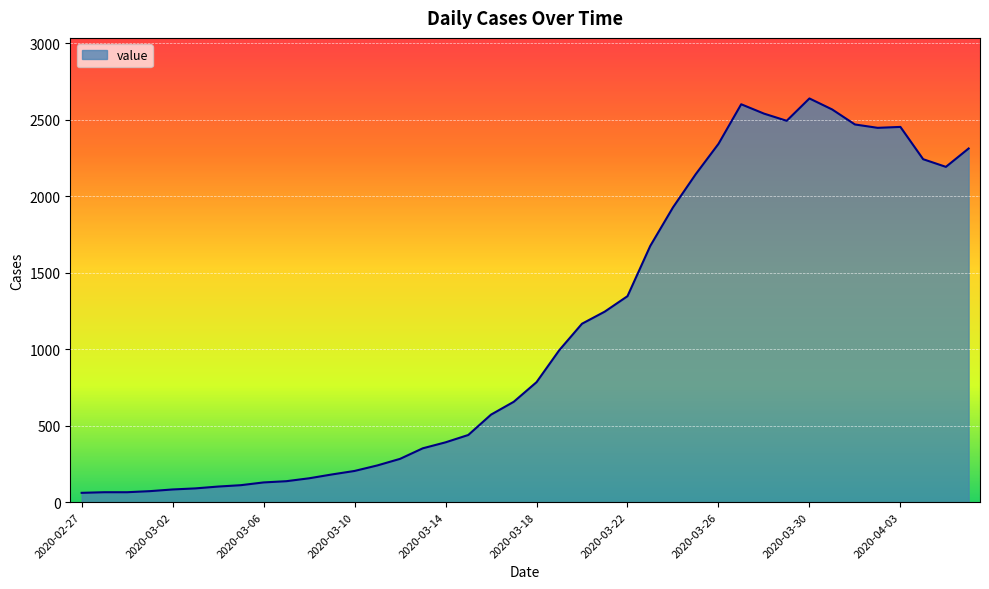

What is the greatest value displayed?

2638